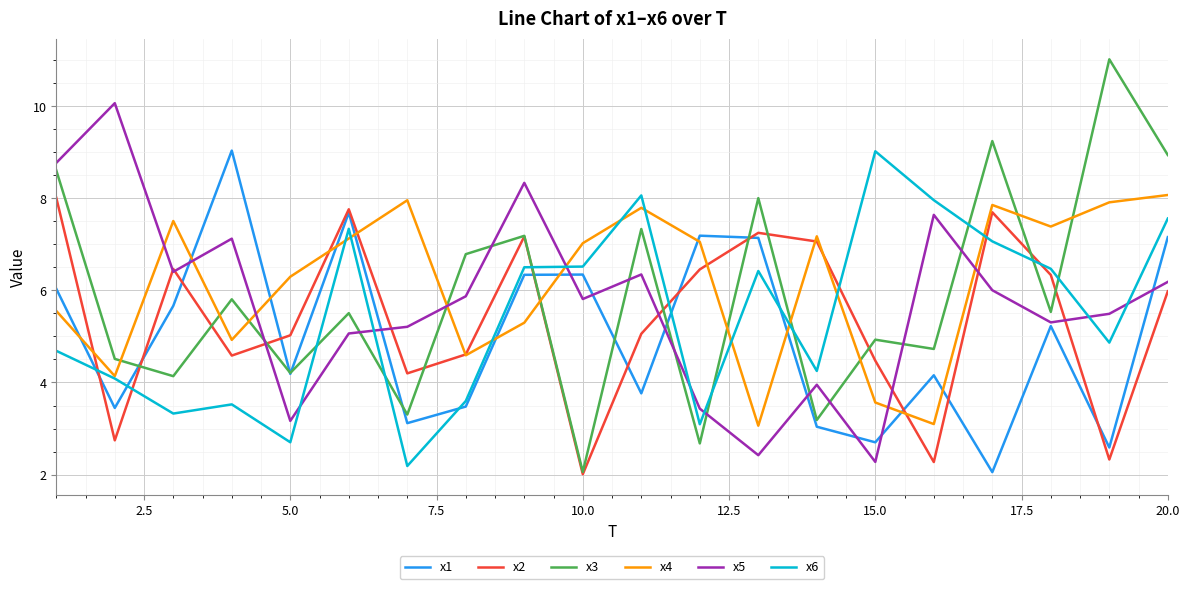

Which series has the widest spread of values?

x3